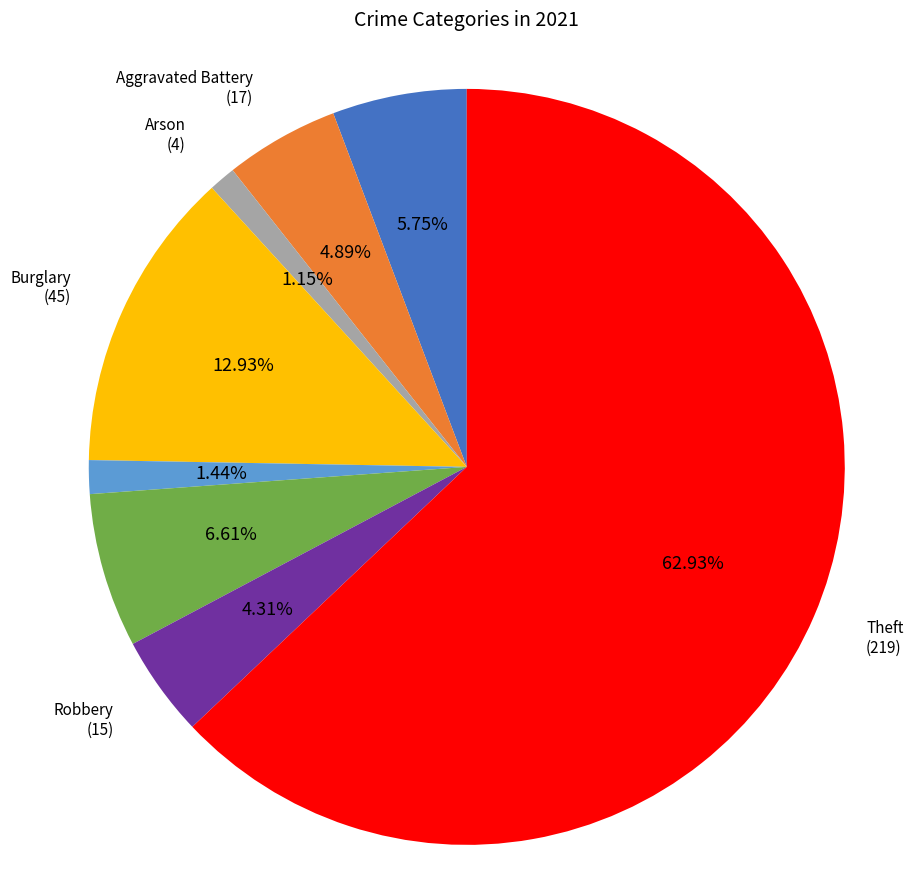

Is there any slice that represents more than half of the pie?

Yes